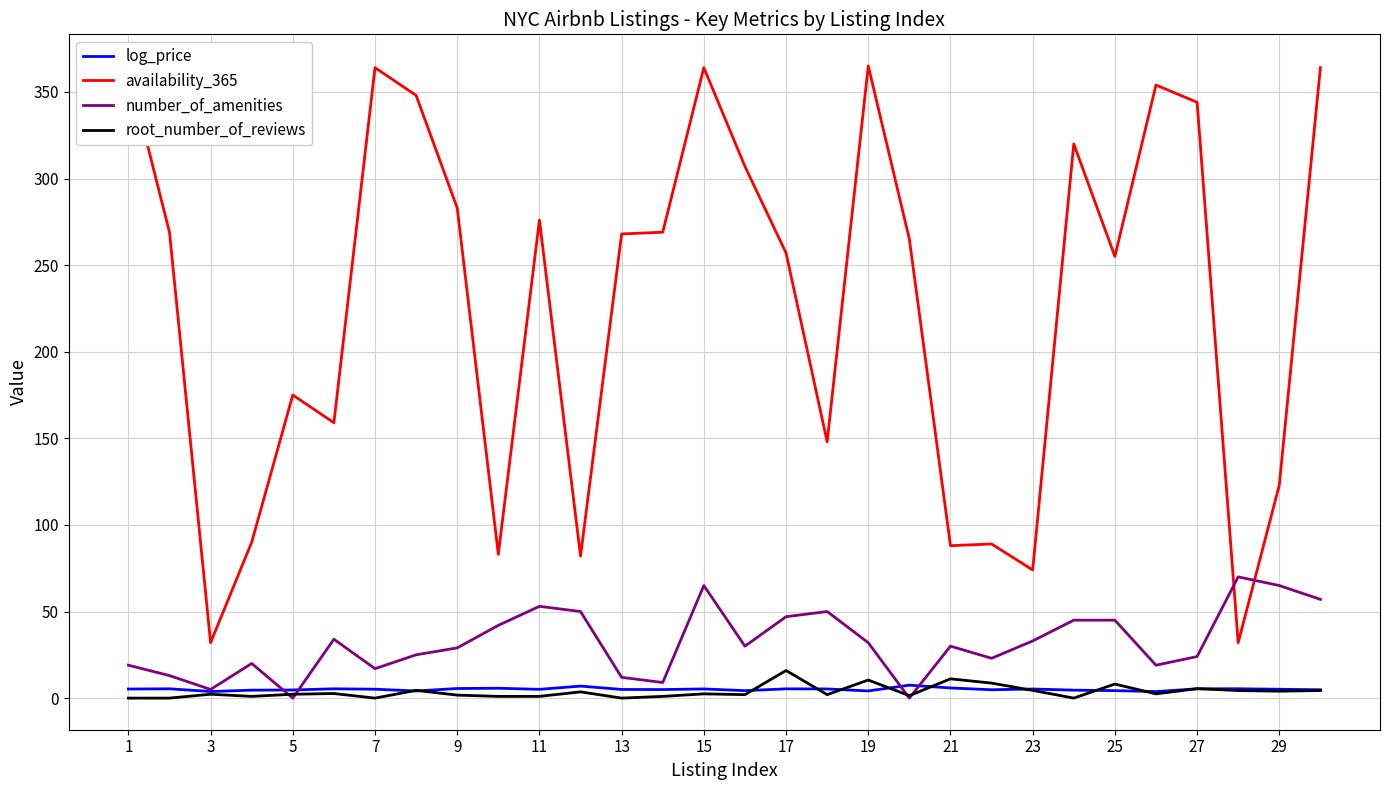

What is the maximum value for root_number_of_reviews?

15.9